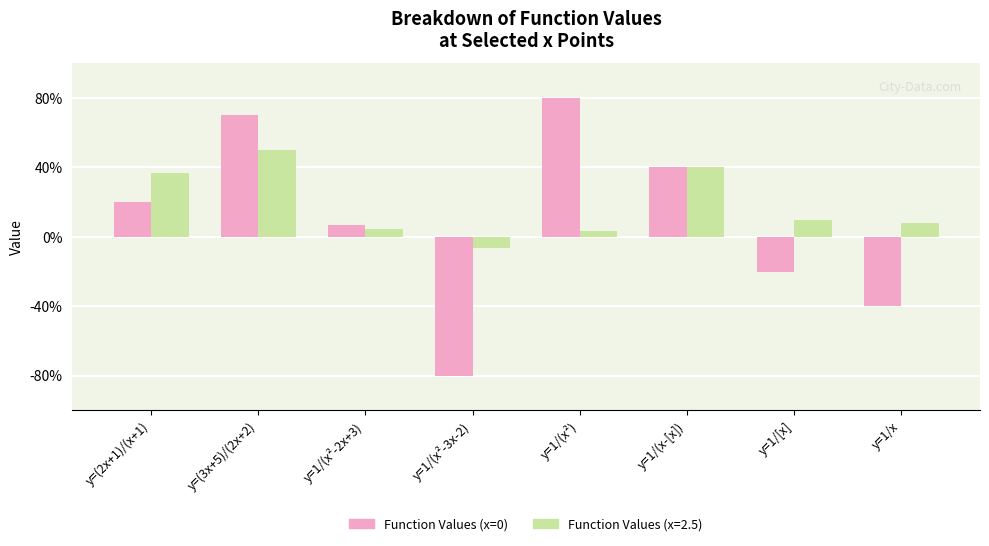

Does the chart contain any negative values?

Yes